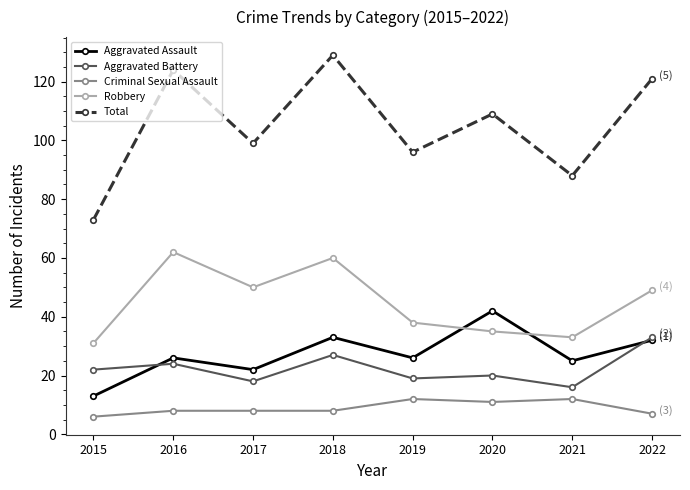

How many data points in Robbery are less than 49?

4